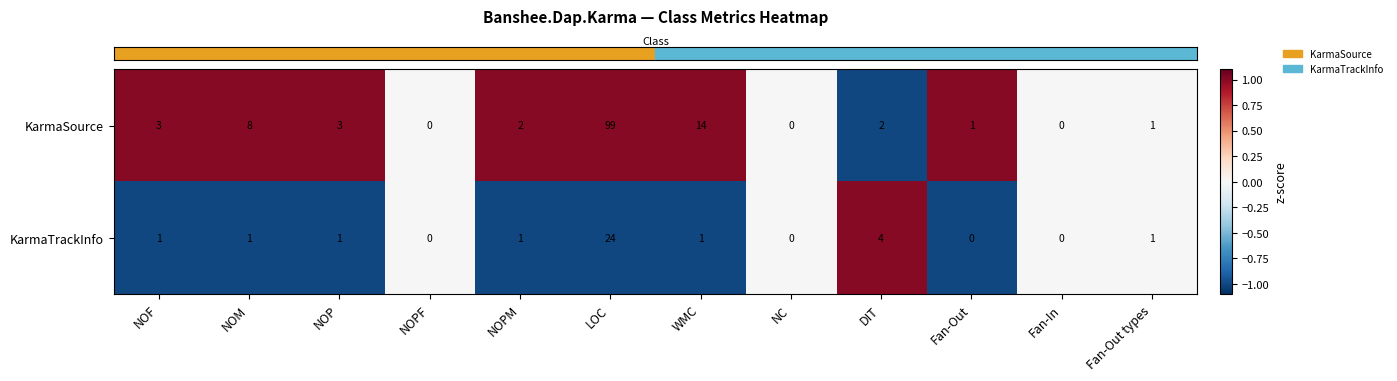

Count the number of categories in the chart.

12